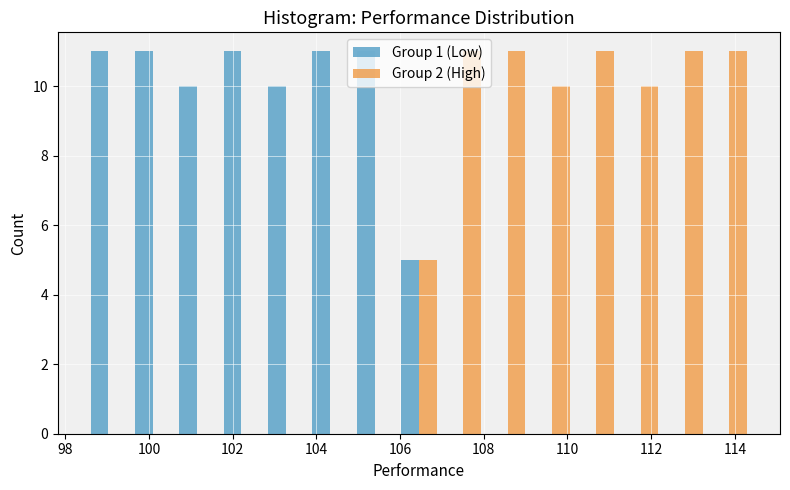

Reading left to right, list every range on the x-axis with the height of the bar of each series over it. Neither the bar edges nor the heights are printed on the chart, so give them approximately, as read against the axes.

98.50 to 99.56: Group 1 (Low)=11	Group 2 (High)=0
99.56 to 100.62: Group 1 (Low)=11	Group 2 (High)=0
100.62 to 101.68: Group 1 (Low)=10	Group 2 (High)=0
101.68 to 102.74: Group 1 (Low)=11	Group 2 (High)=0
102.74 to 103.80: Group 1 (Low)=10	Group 2 (High)=0
103.80 to 104.86: Group 1 (Low)=11	Group 2 (High)=0
104.86 to 105.92: Group 1 (Low)=11	Group 2 (High)=0
105.92 to 106.98: Group 1 (Low)=5	Group 2 (High)=5
106.98 to 108.04: Group 1 (Low)=0	Group 2 (High)=11
108.04 to 109.10: Group 1 (Low)=0	Group 2 (High)=11
109.10 to 110.16: Group 1 (Low)=0	Group 2 (High)=10
110.16 to 111.22: Group 1 (Low)=0	Group 2 (High)=11
111.22 to 112.28: Group 1 (Low)=0	Group 2 (High)=10
112.28 to 113.34: Group 1 (Low)=0	Group 2 (High)=11
113.34 to 114.40: Group 1 (Low)=0	Group 2 (High)=11